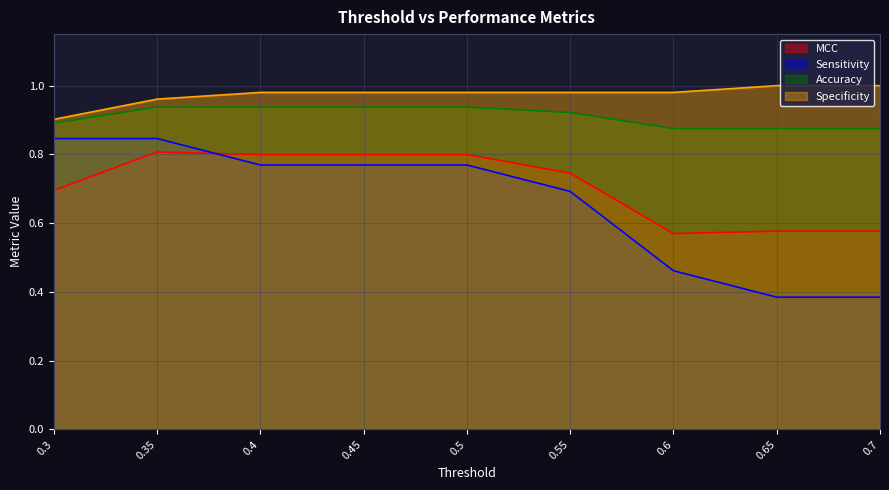

At which label is Sensitivity closest to 0?

0.65